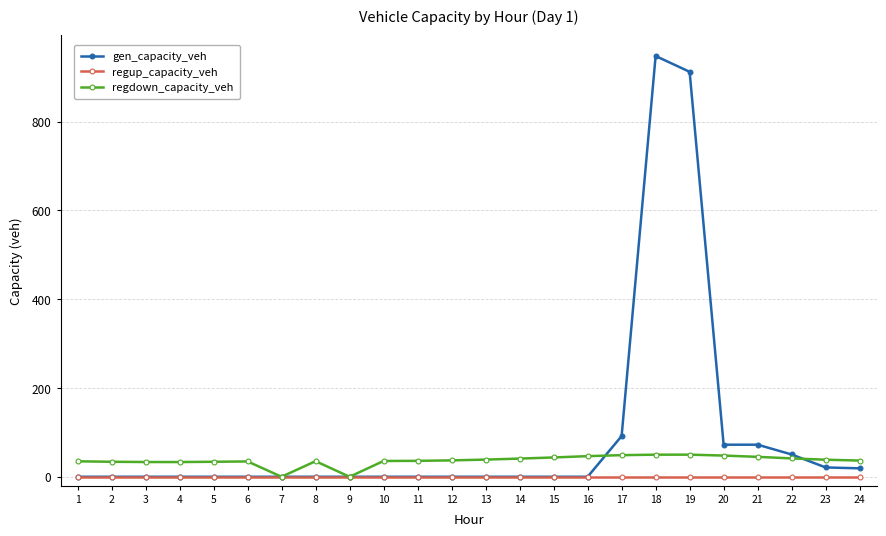

What is the maximum value shown in the chart?

948.0